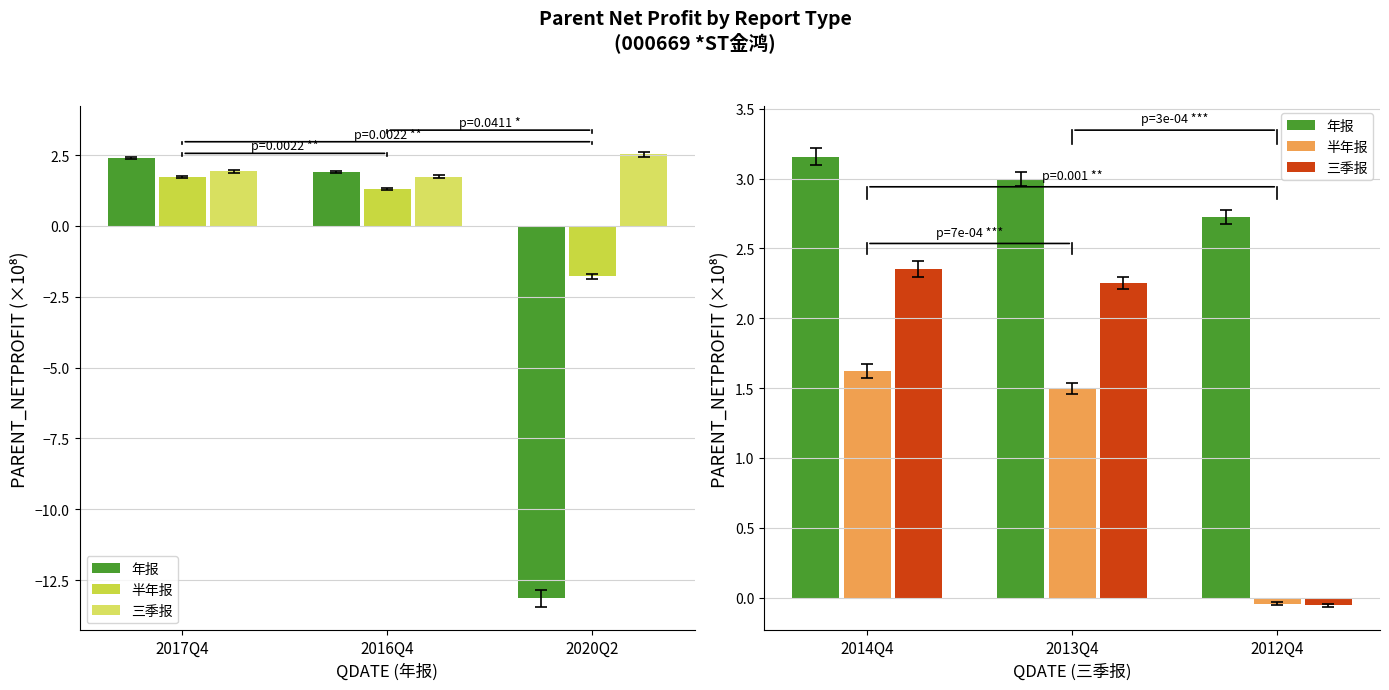

True or false: 三季报 has a value of -0.1 at 2012Q4.

False